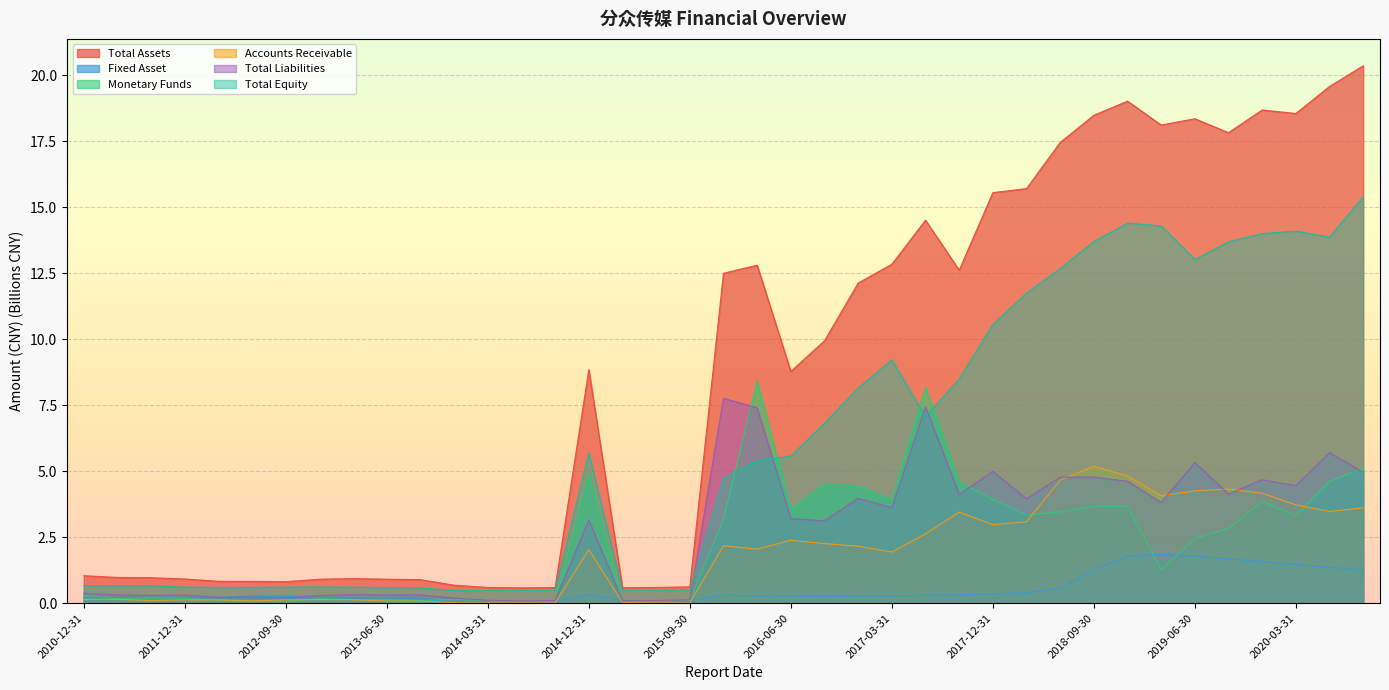

The Total Liabilities series shows 5.3 at 2019-06-30. True or false?

True